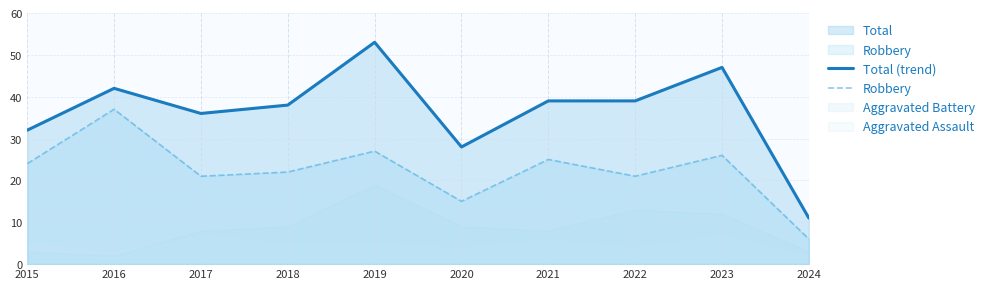

At how many categories does at least one series exceed 22?

9